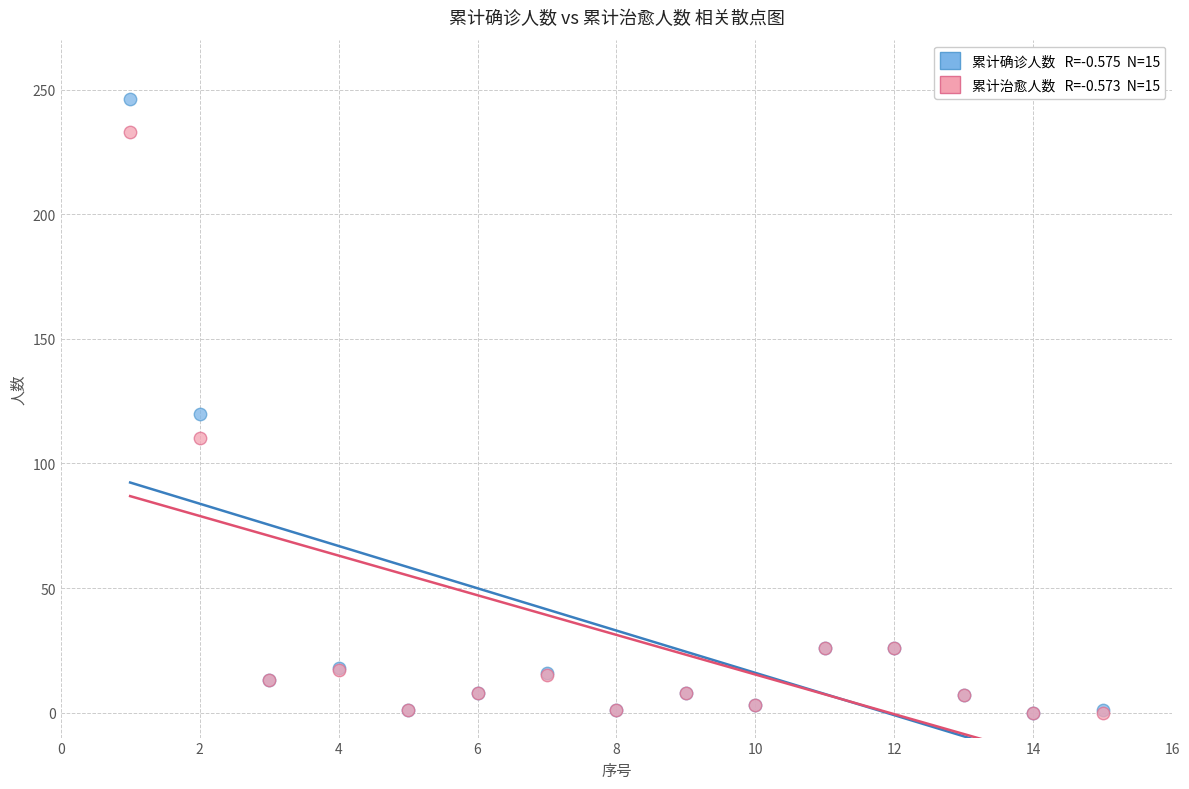

Across all series, what Y value is closest to 123?

120